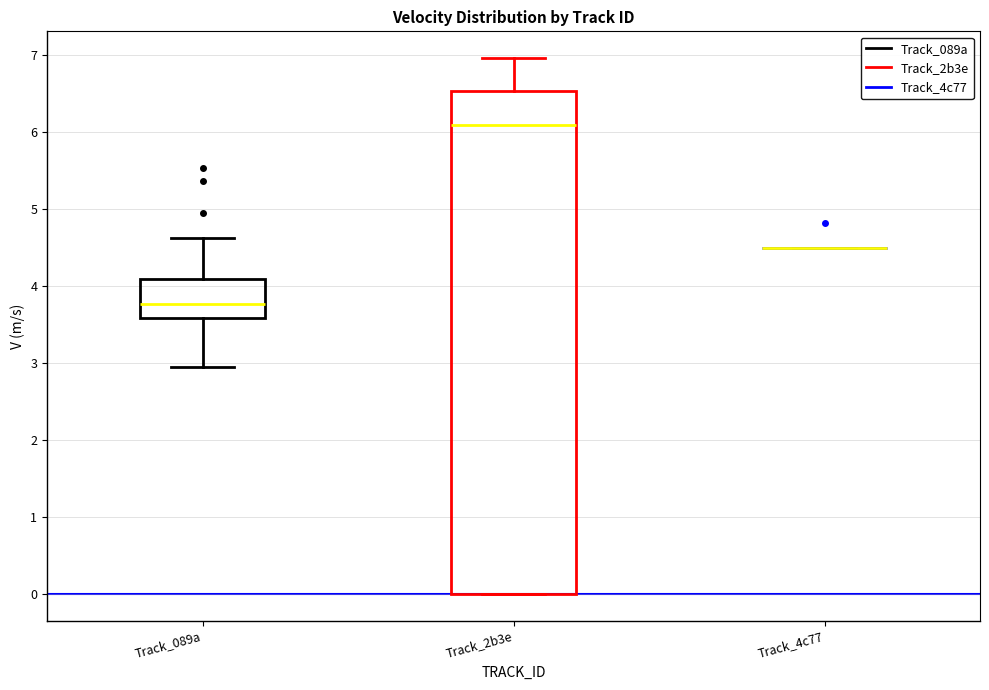

Which box is the tallest, from its lower edge to its upper edge?

Track_2b3e